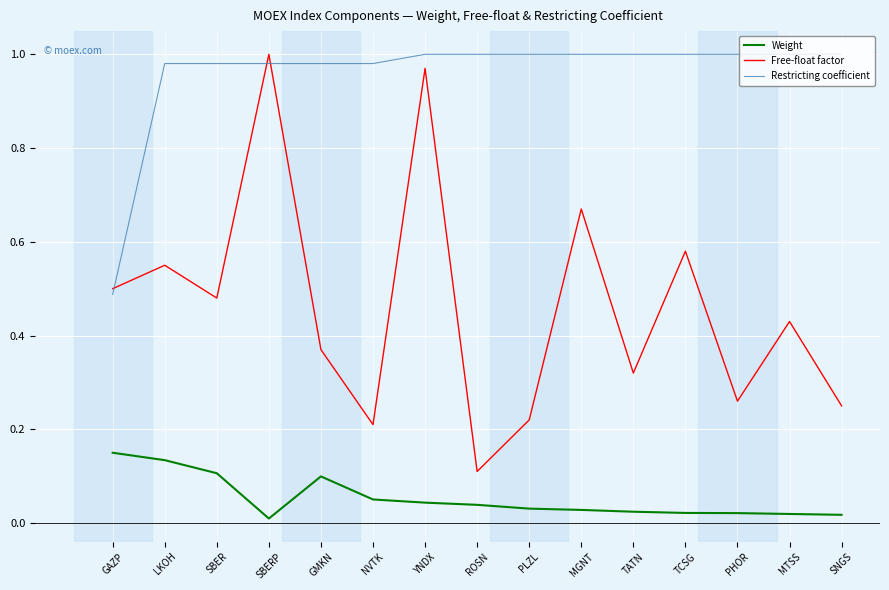

True or false: Free-float factor and Weight intersect in this chart.

False